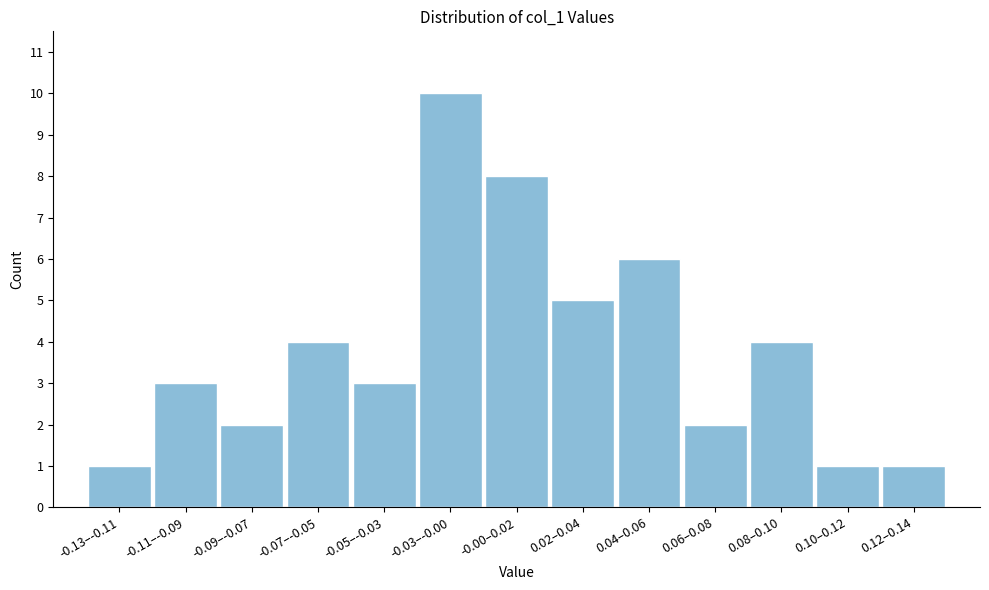

Reading left to right, extract all data points from this chart.

1	3	2	4	3	10	8	5	6	2	4	1	1